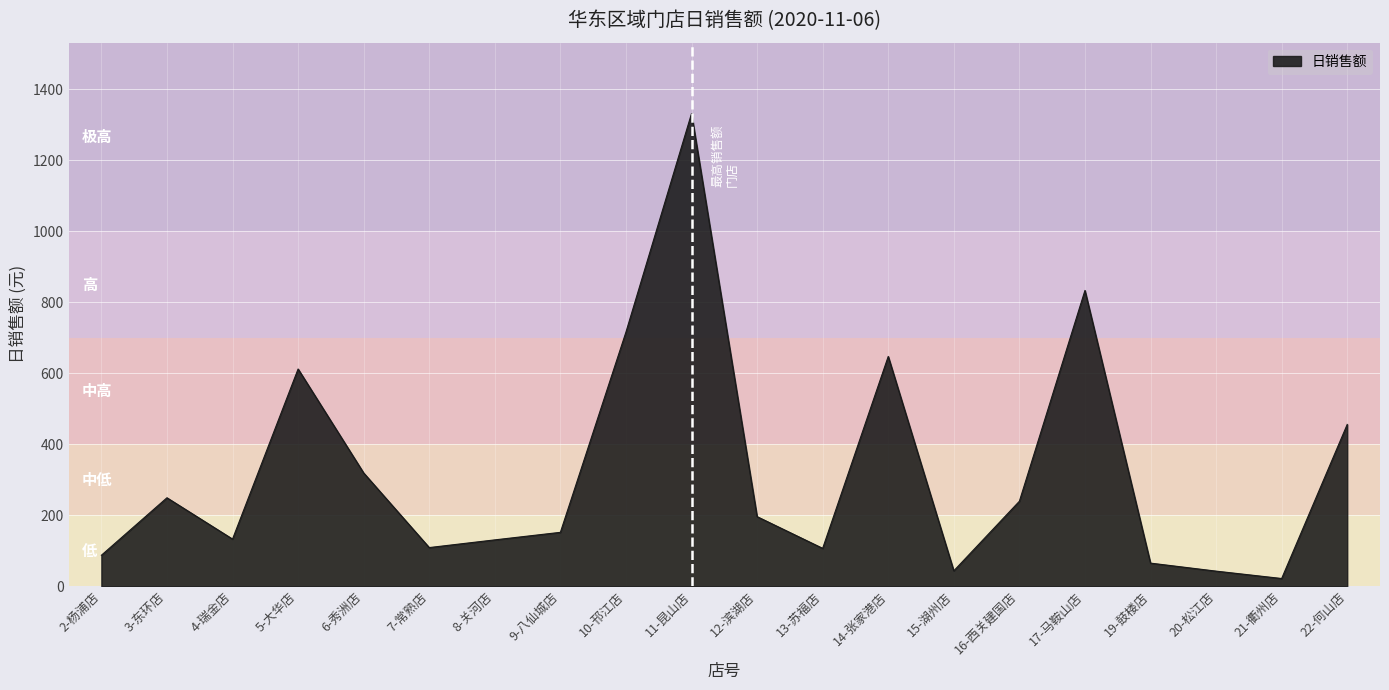

Which label corresponds to the largest value in the chart?

11-昆山店